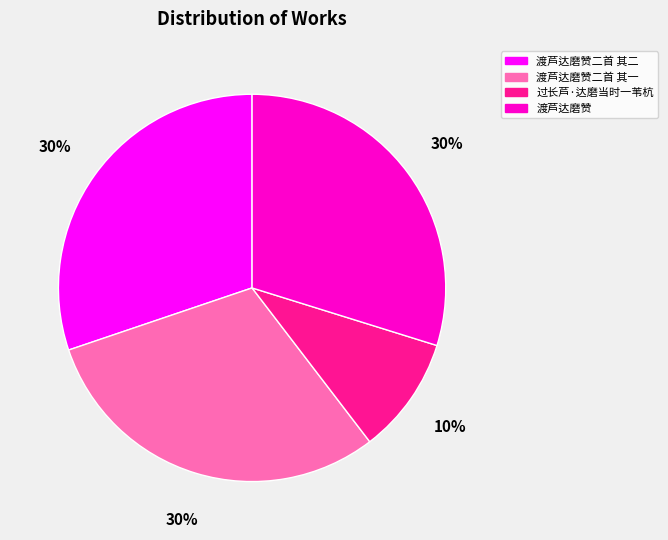

True or false: 渡芦达磨赞二首 其一 accounts for 30% of the total.

True